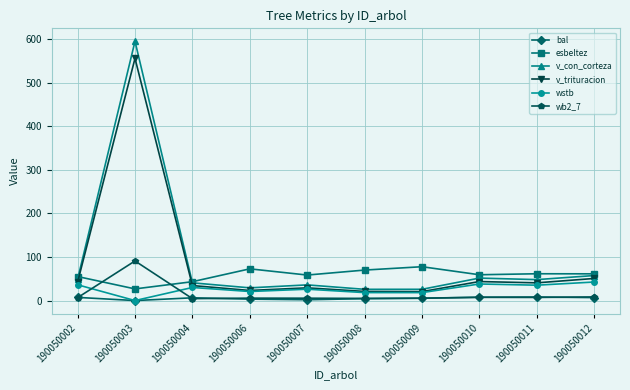

List the series in order of their peak value, lowest first.

bal, wstb, esbeltez, wb2_7, v_trituracion, v_con_corteza